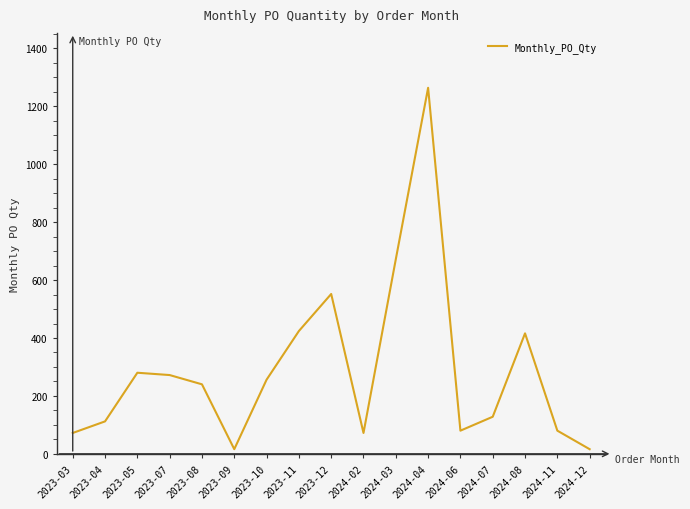

What is the change in value from 2023-12 to 2024-02?

-480